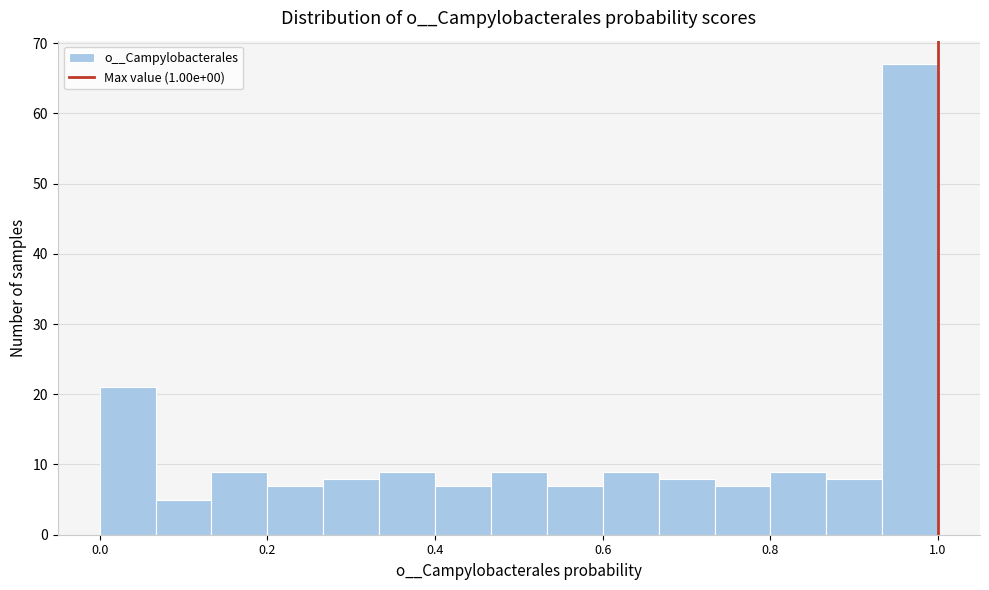

Around what value on the x-axis is the tallest bar? Give the approximate position of its centre, as read against the axis.

0.96